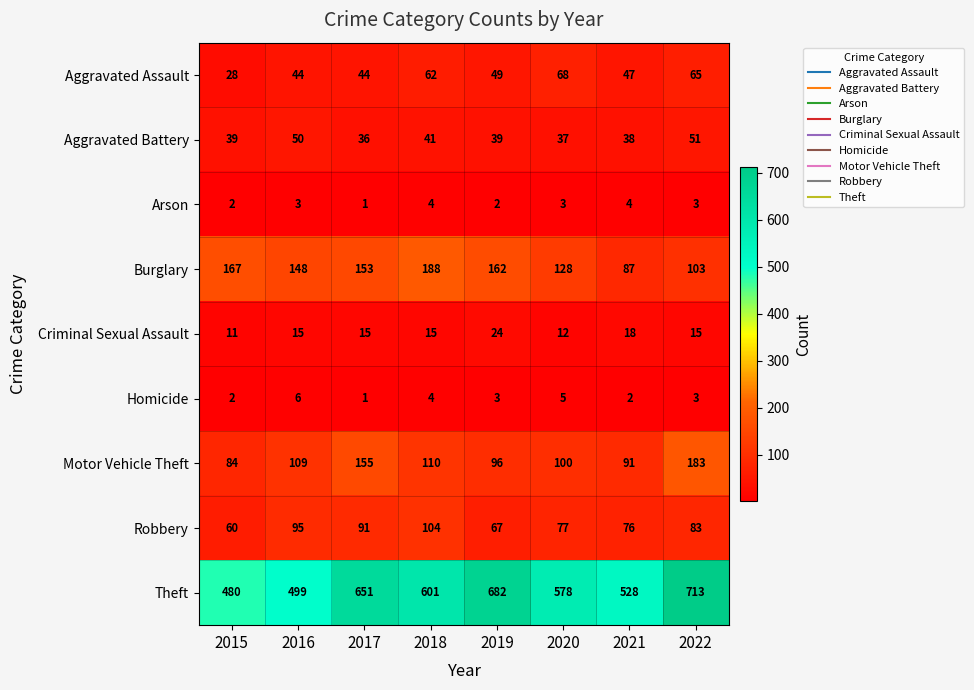

What is the spread (max minus min) of values at 2019?

680